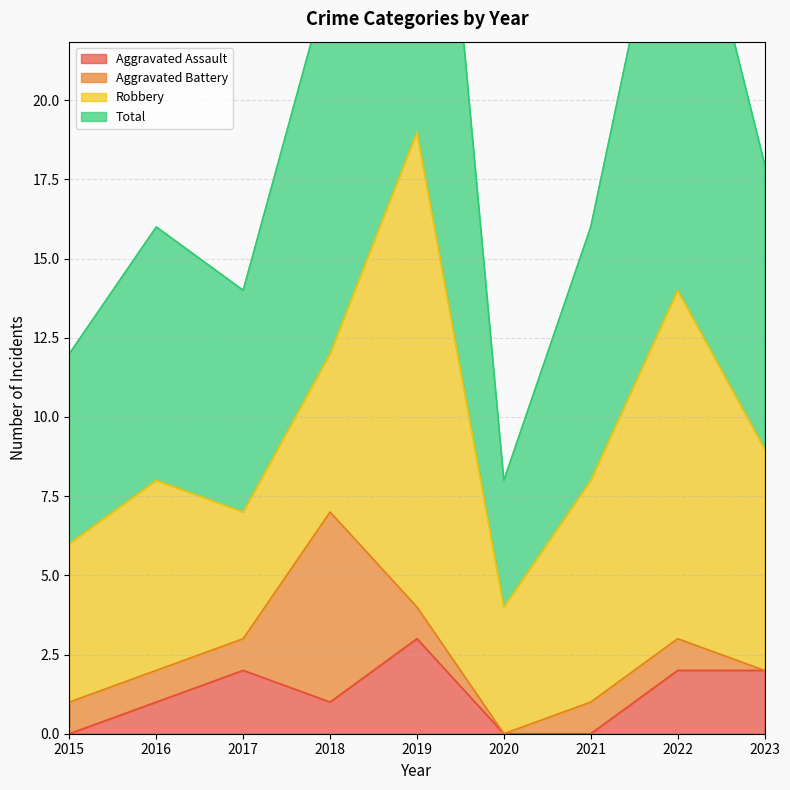

True or false: Aggravated Assault and Total intersect in this chart.

False